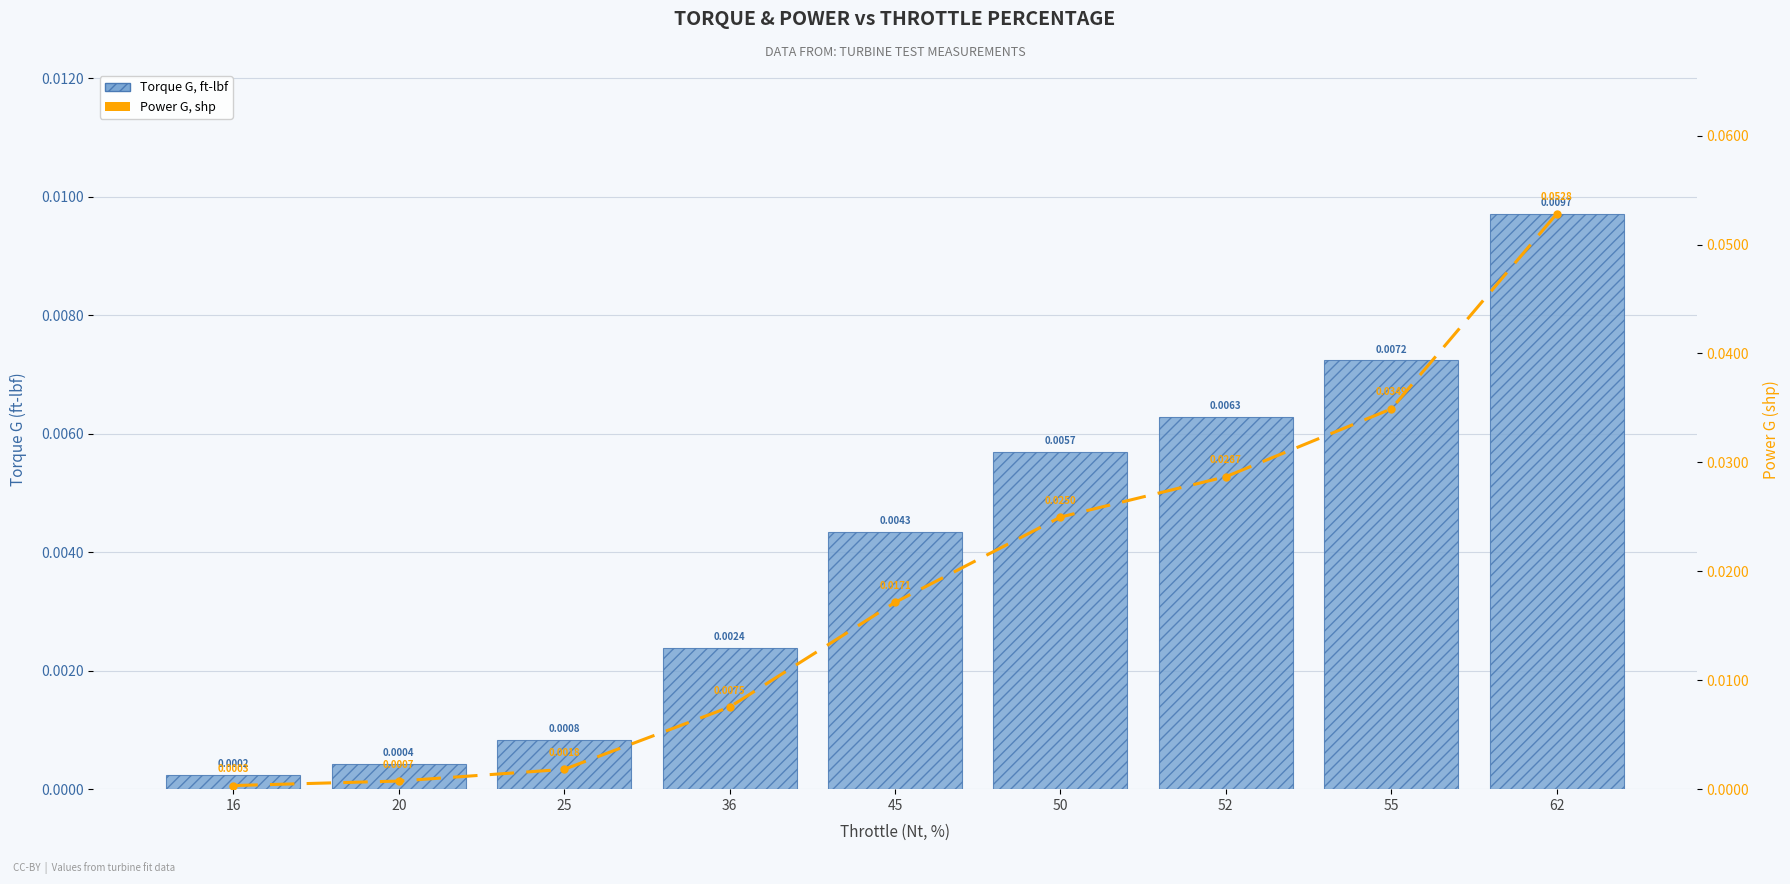

How many groups of bars are there?

9